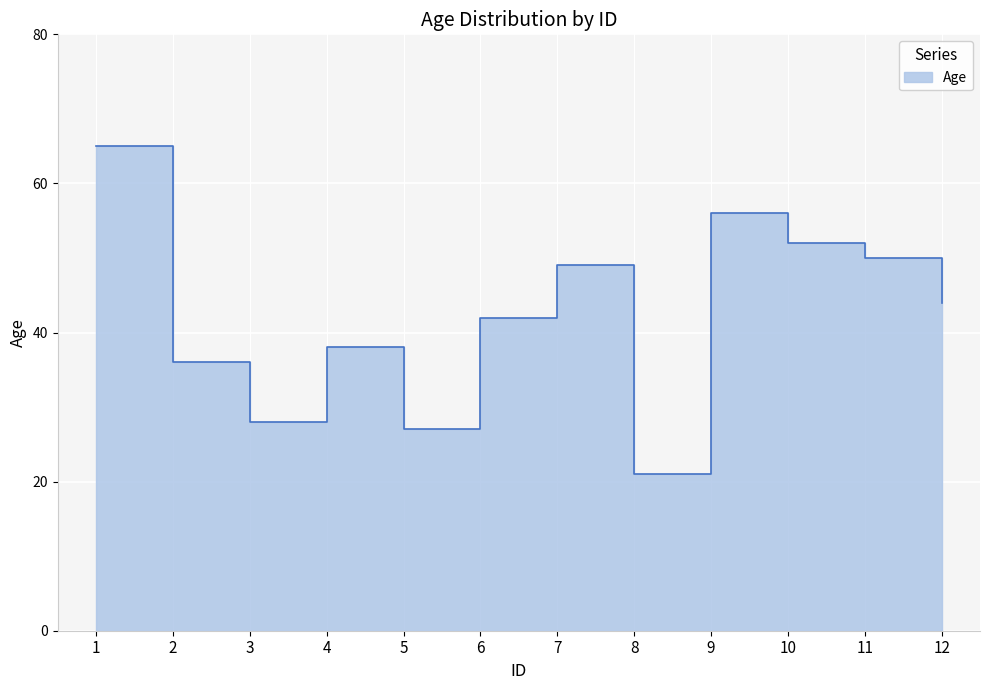

The value at 1 is 65. True or false?

True